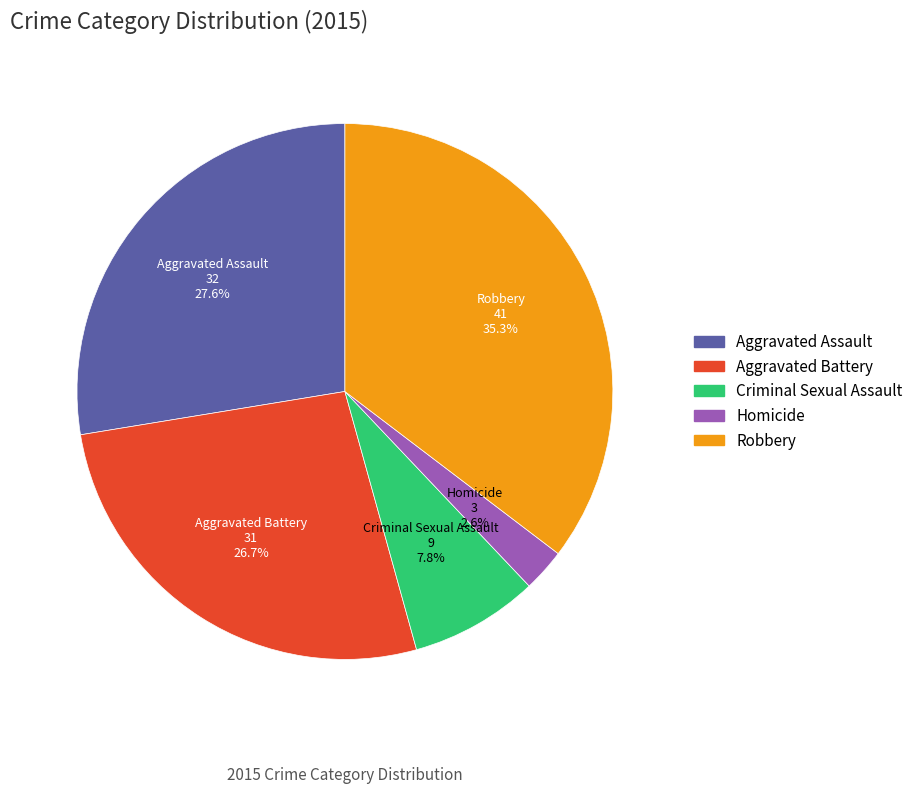

What percentage is the Robbery slice, to the nearest percent?

35%